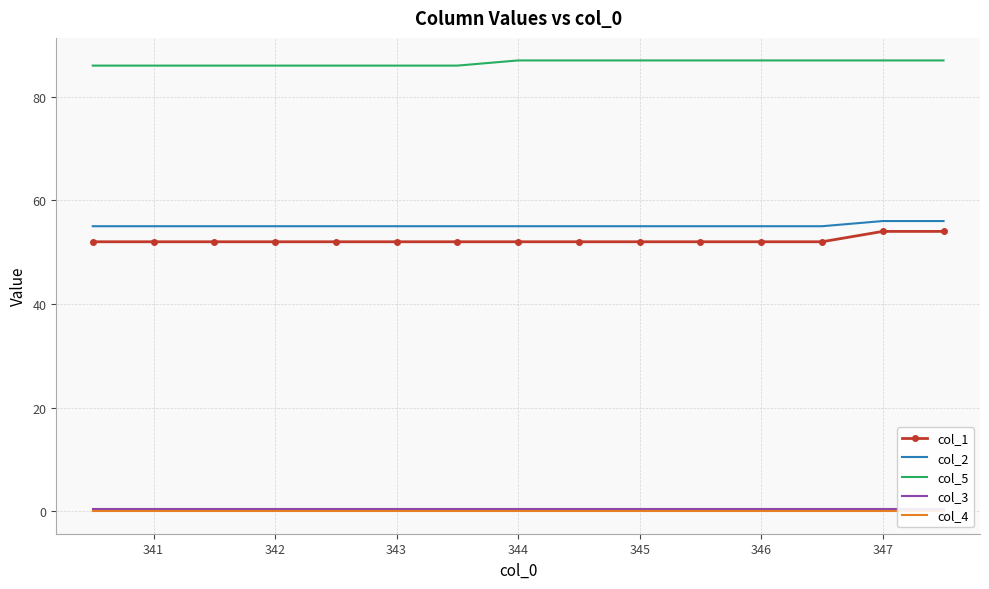

True or false: col_5 and col_2 intersect in this chart.

False